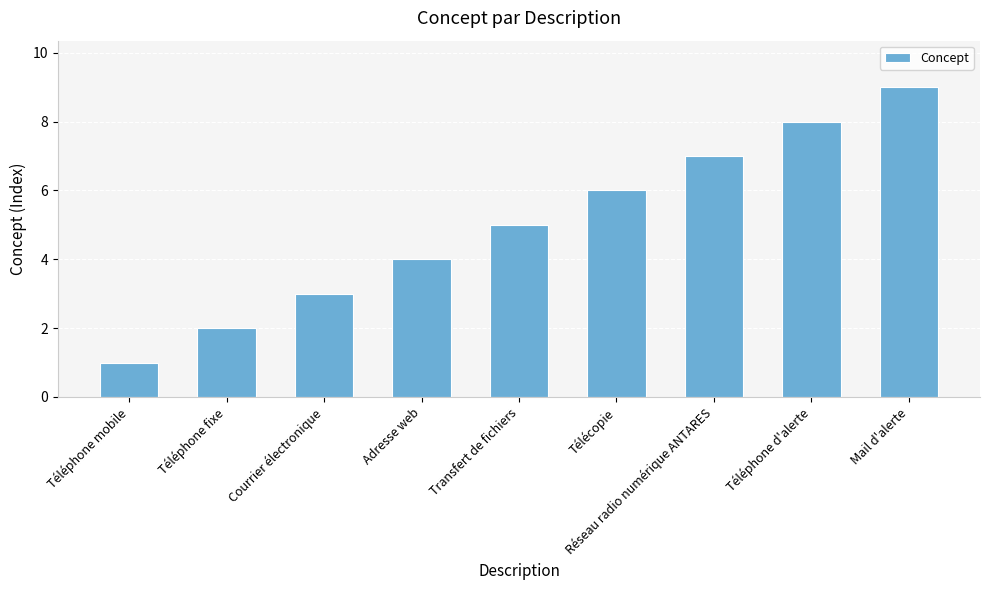

What is the label of the 9th bar from the left?

Mail d'alerte